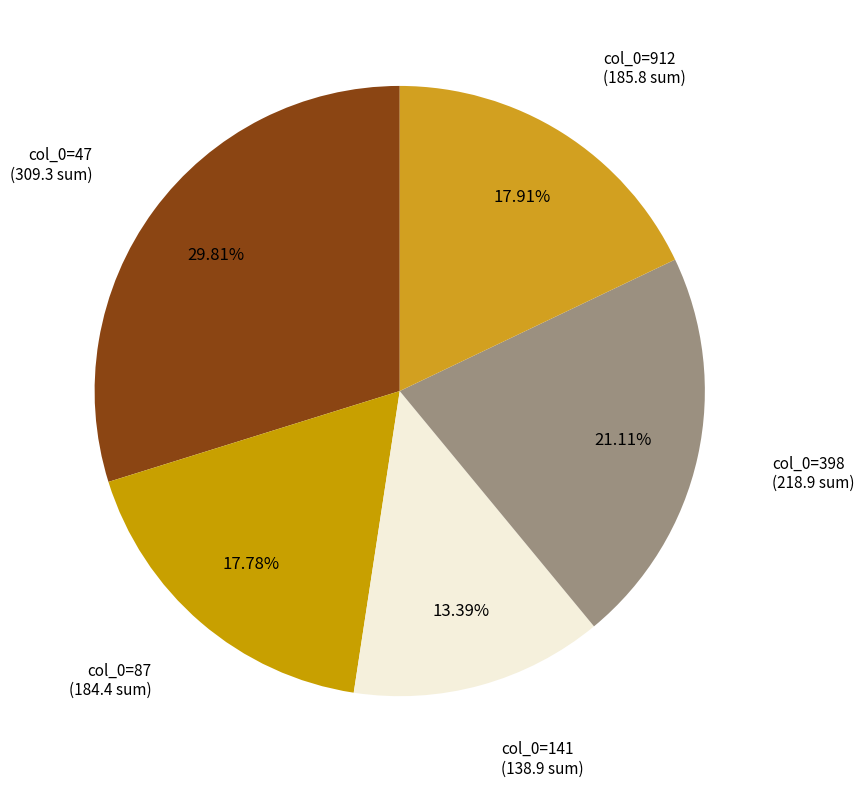

Which slice is the smallest?

col_0=141